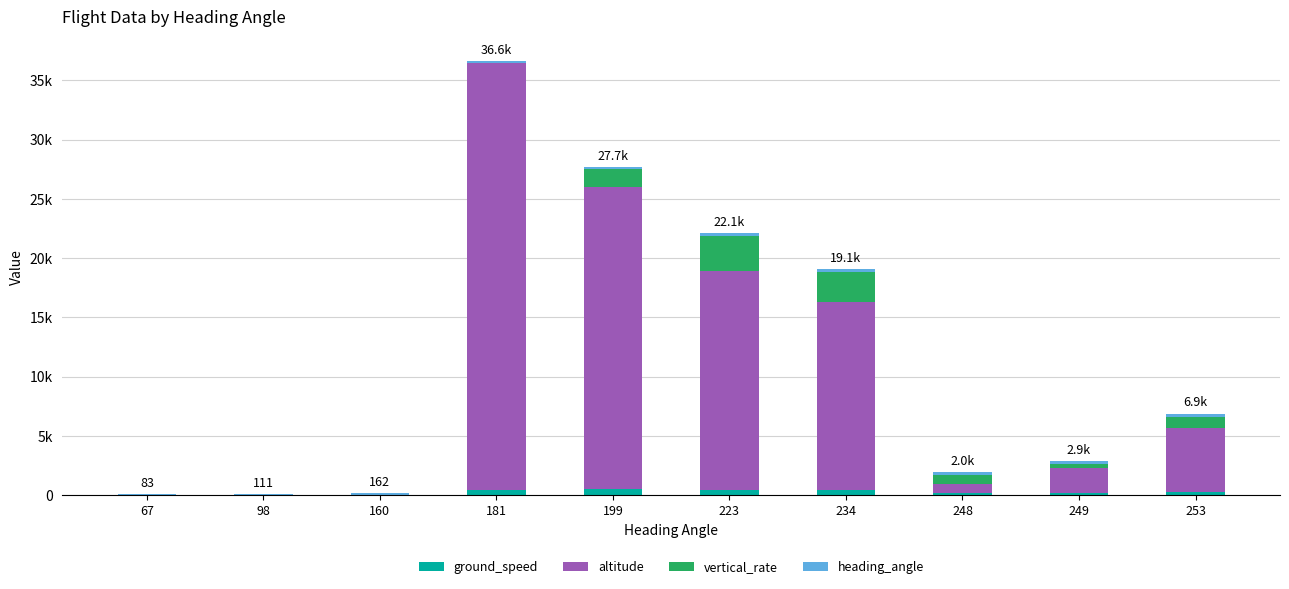

Are the bars horizontal?

No